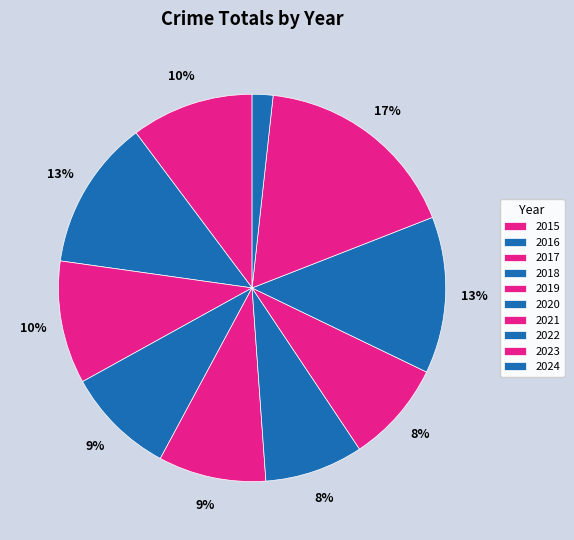

To the nearest percent, what is the difference between the 2016 and 2020 slice percentages?

4%